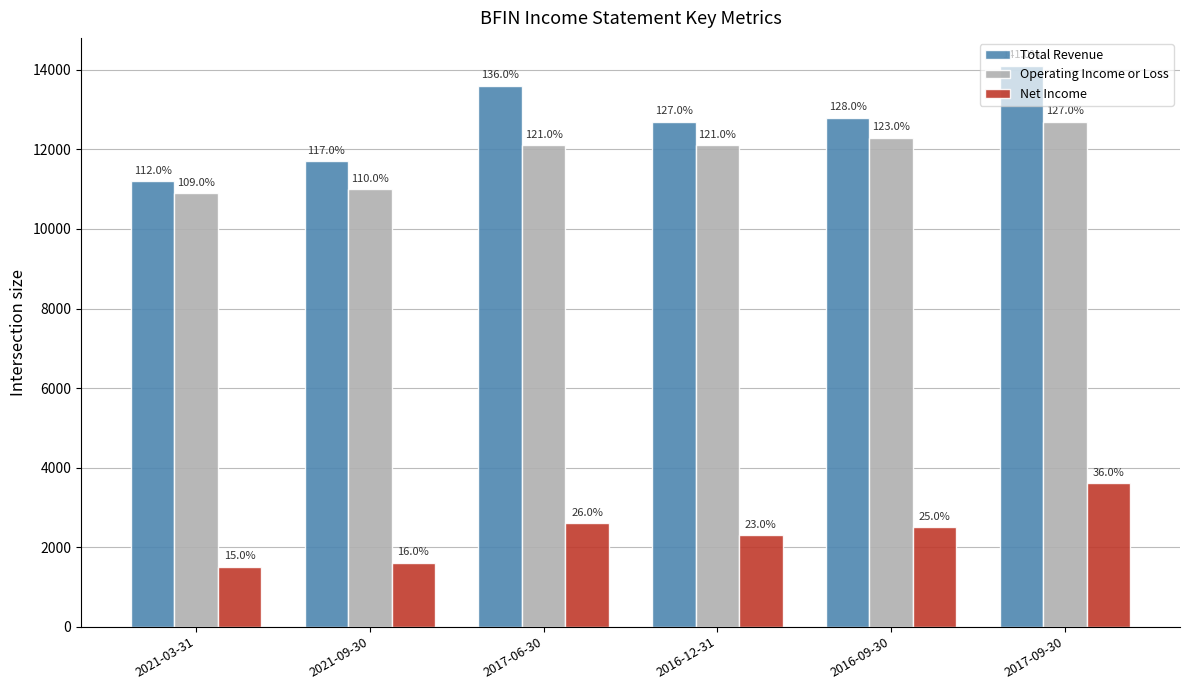

At how many categories does at least one series exceed 10971?

6